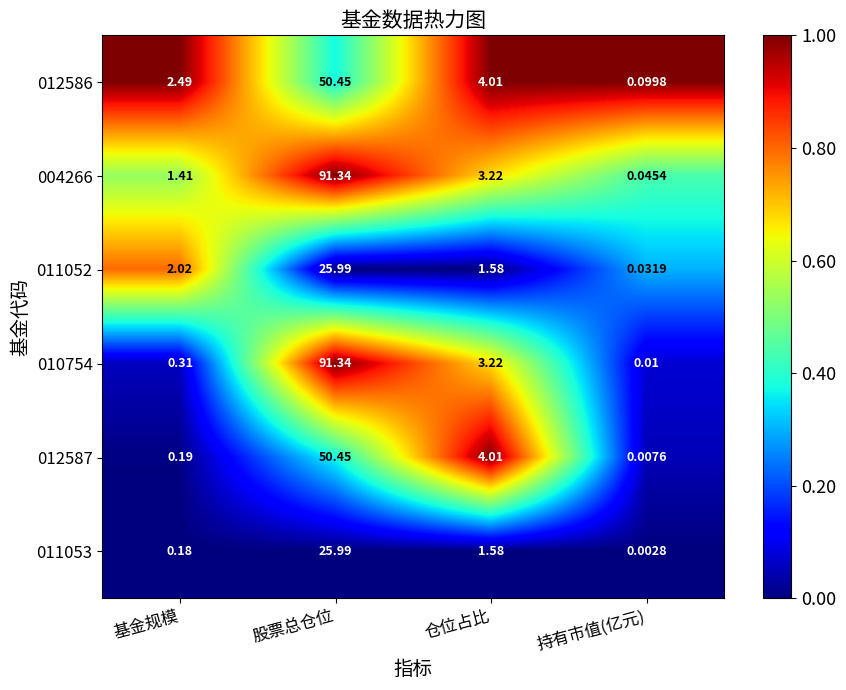

Rank the series at 持有市值(亿元) from lowest to highest value.

011053, 012587, 010754, 011052, 004266, 012586